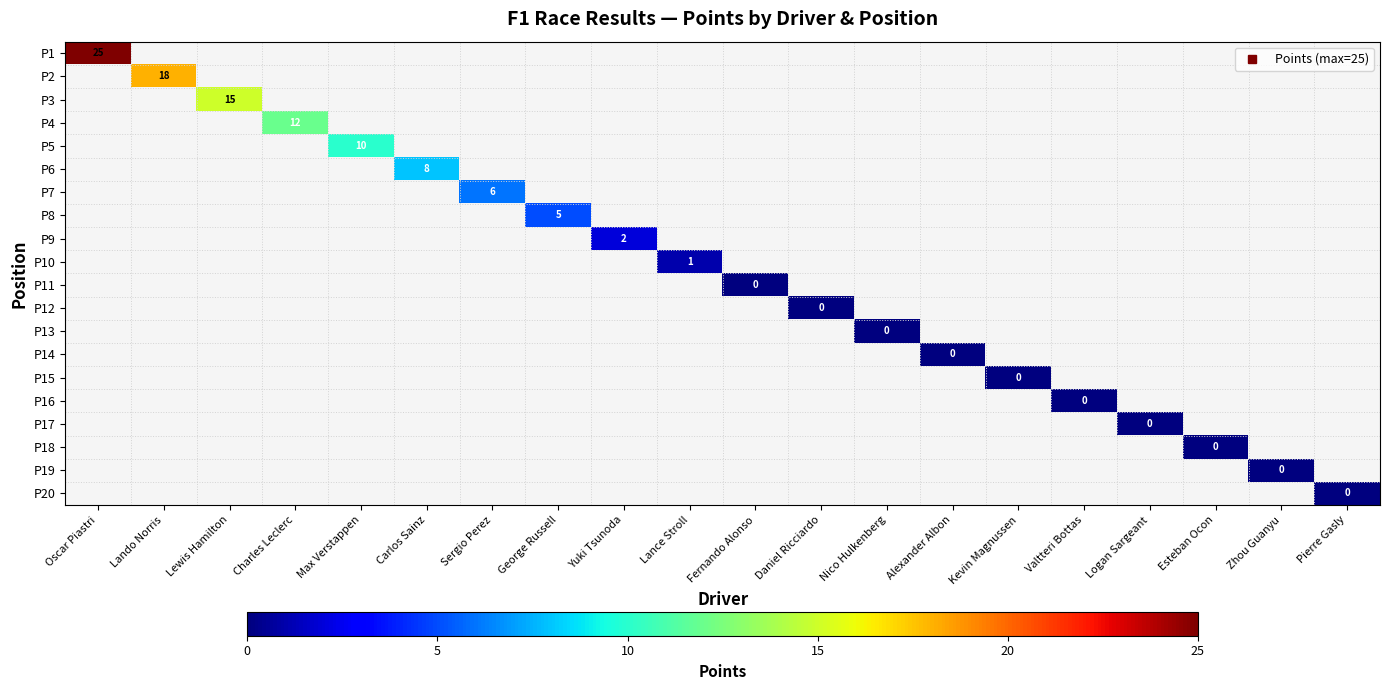

Rank the series by their average value, from highest to lowest.

P1, P2, P3, P4, P5, P6, P7, P8, P9, P10, P11, P12, P13, P14, P15, P16, P17, P18, P19, P20